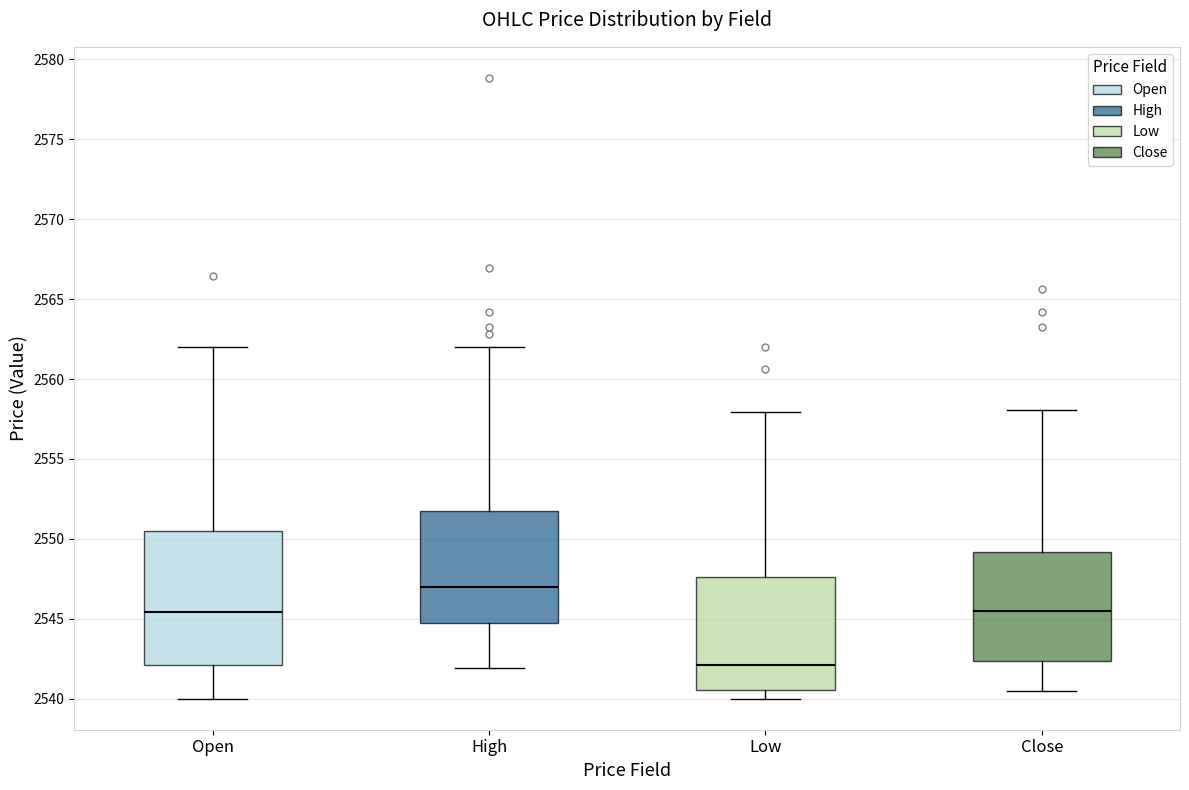

Reading left to right, transcribe this box plot: for each box, give where its median line is, the range the box spans, and where its two whiskers end, as read against the y-axis. The values are not printed on the chart, so give them approximately, as read against the axis.

Open: median 2545.5, box 2542.0 to 2550.5, whiskers 2540.0 to 2562.0
High: median 2547.0, box 2545.0 to 2552.0, whiskers 2542.0 to 2562.0
Low: median 2542.0, box 2540.5 to 2547.5, whiskers 2540.0 to 2558.0
Close: median 2545.5, box 2542.5 to 2549.0, whiskers 2540.5 to 2558.0